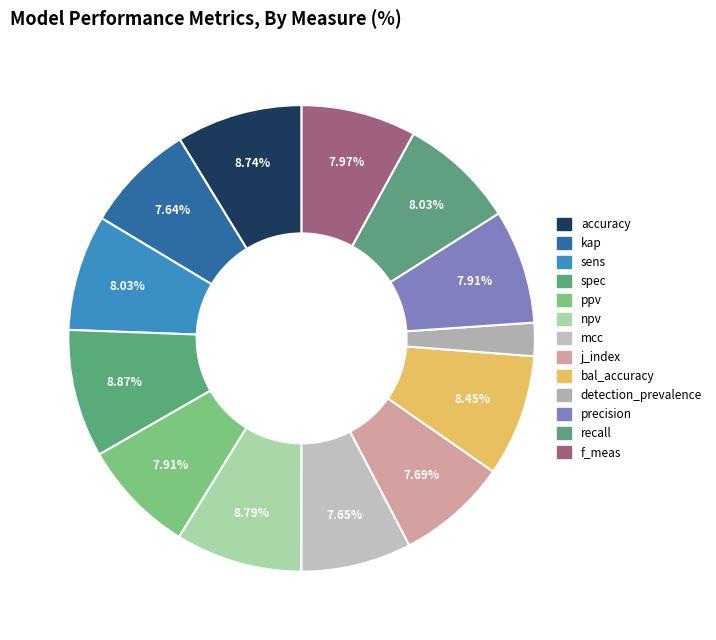

Is it true that ppv is 21% of the pie?

False